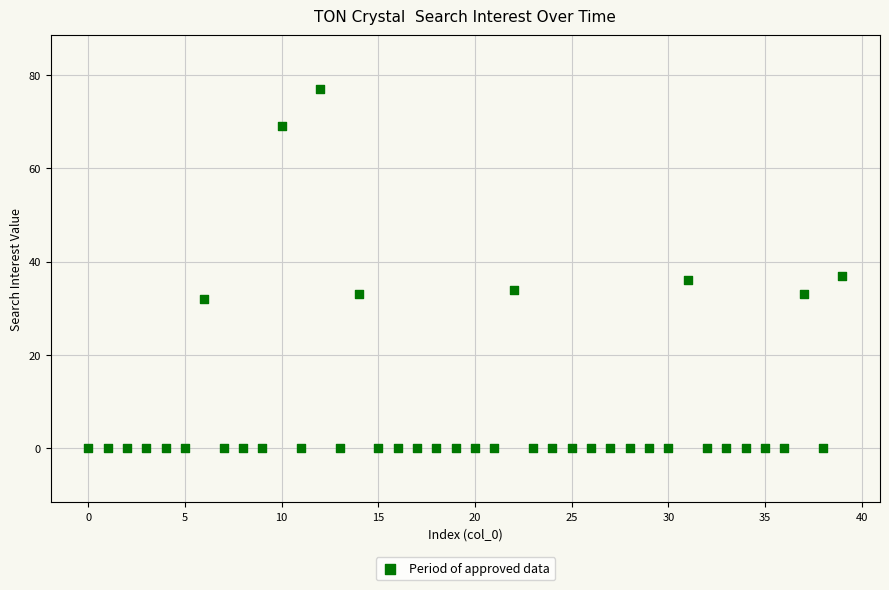

What is the range of Y values (max minus min)?

77